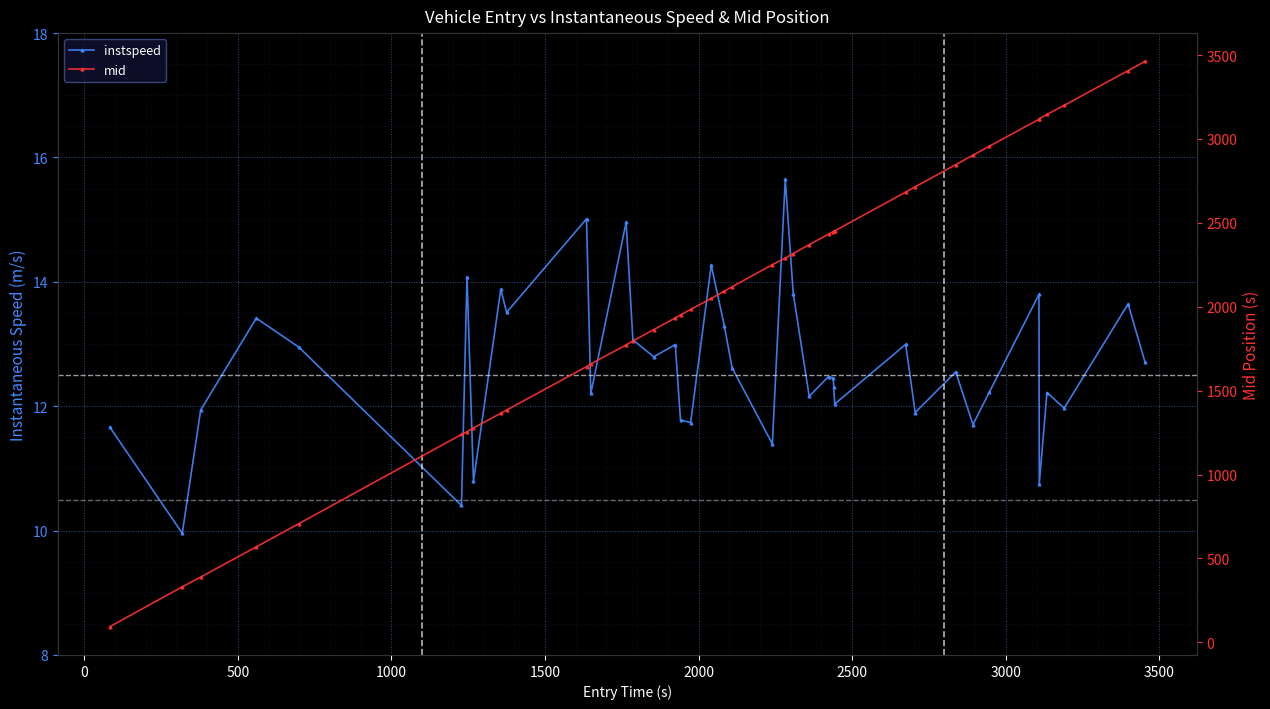

Which series has the widest spread of values?

mid